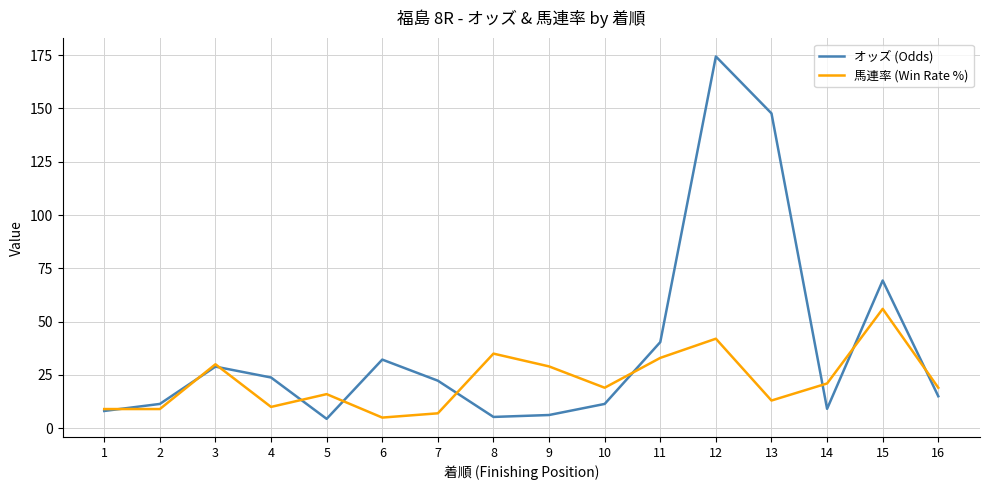

True or false: 馬連率 (Win Rate %) has a value of 56.0 at 15.

True